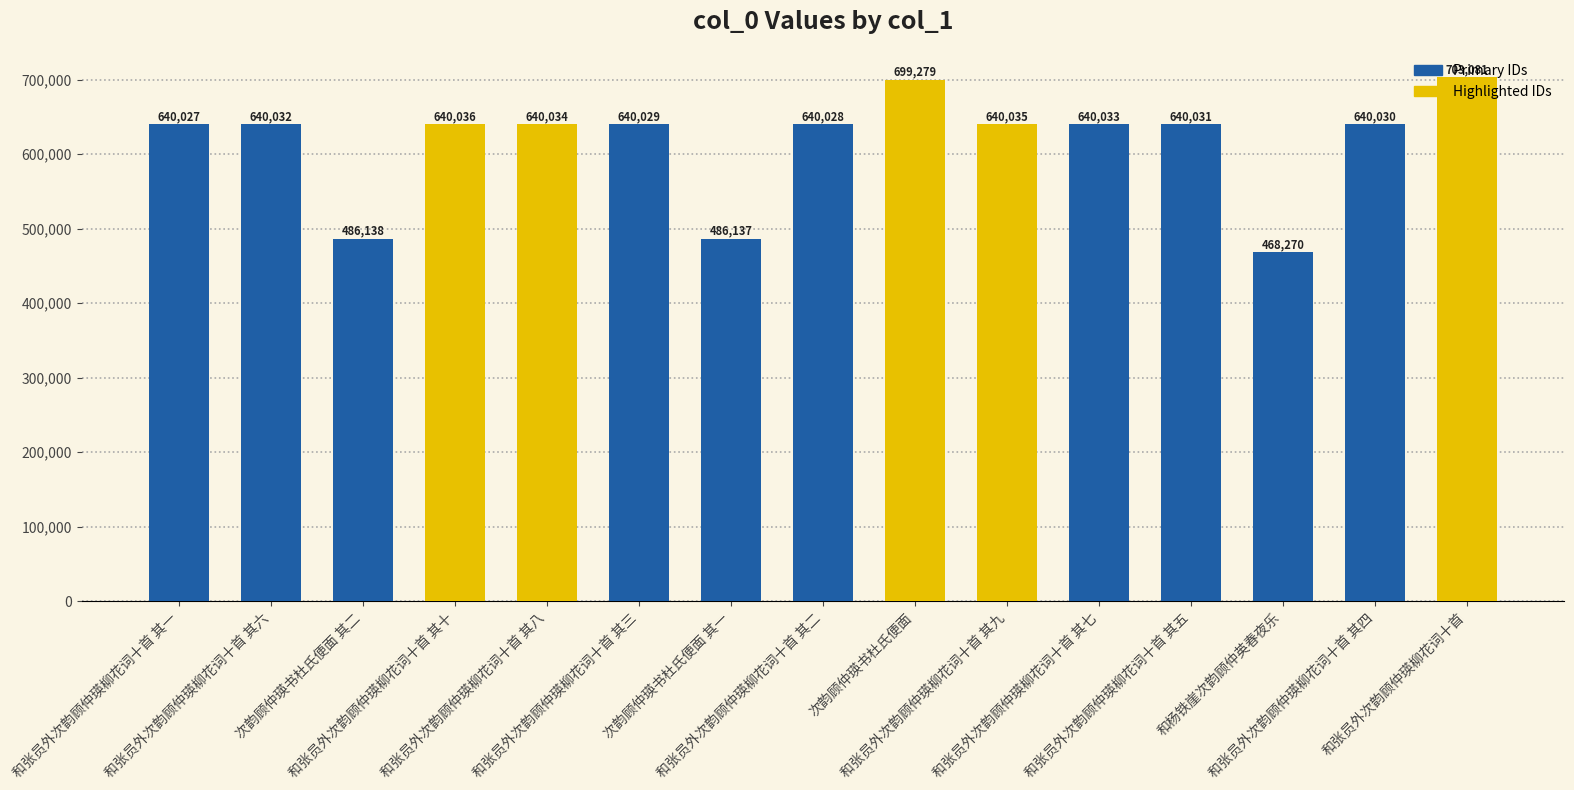

What is the label of the 13th bar from the left?

和杨铁崖次韵顾仲英春夜乐